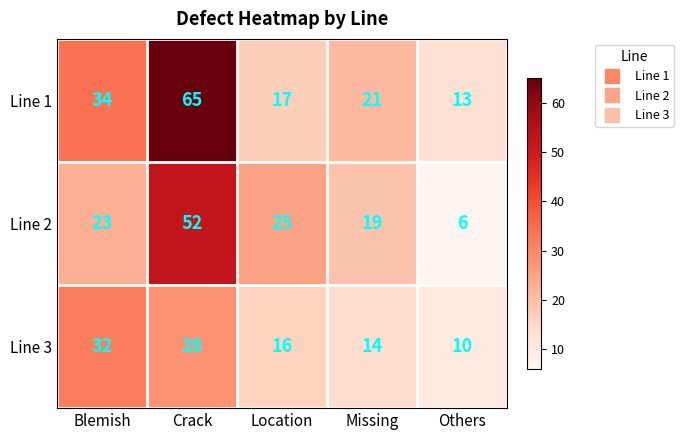

What is the difference between the second highest and minimum values in the Line 2 series?

19